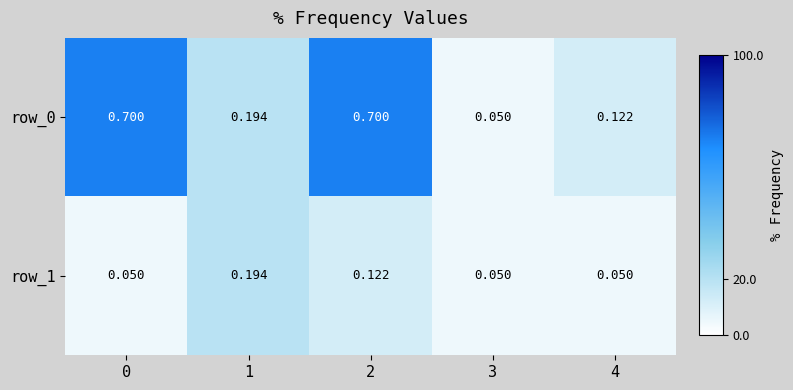

How many distinct data groups are displayed?

2